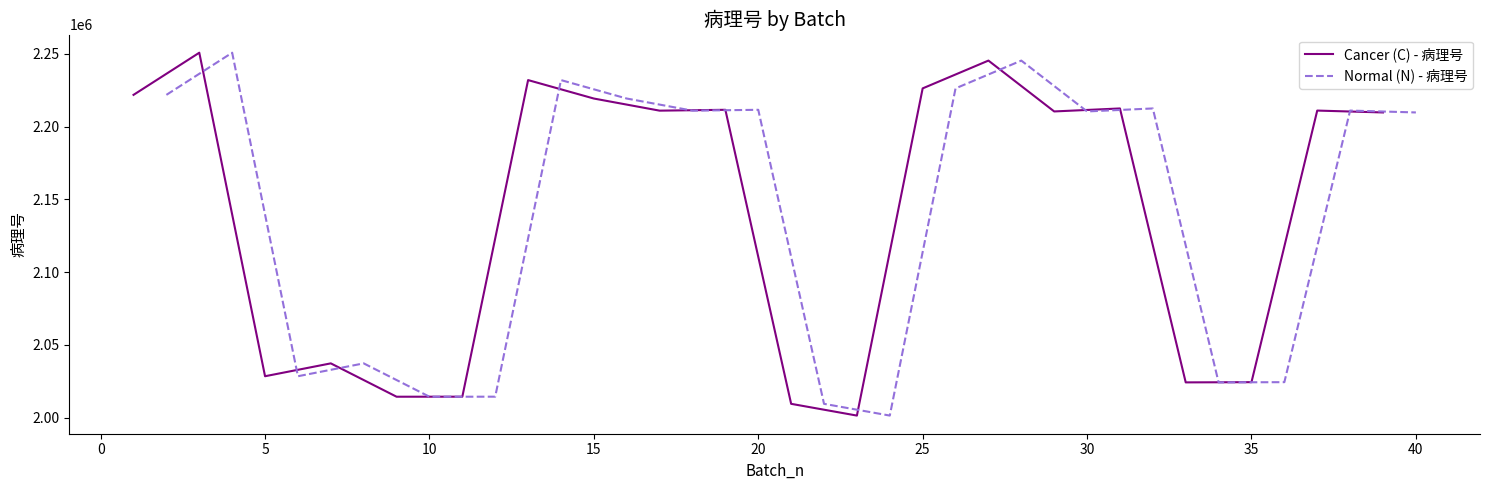

What are all the series names shown in the legend?

Cancer (C) - 病理号, Normal (N) - 病理号